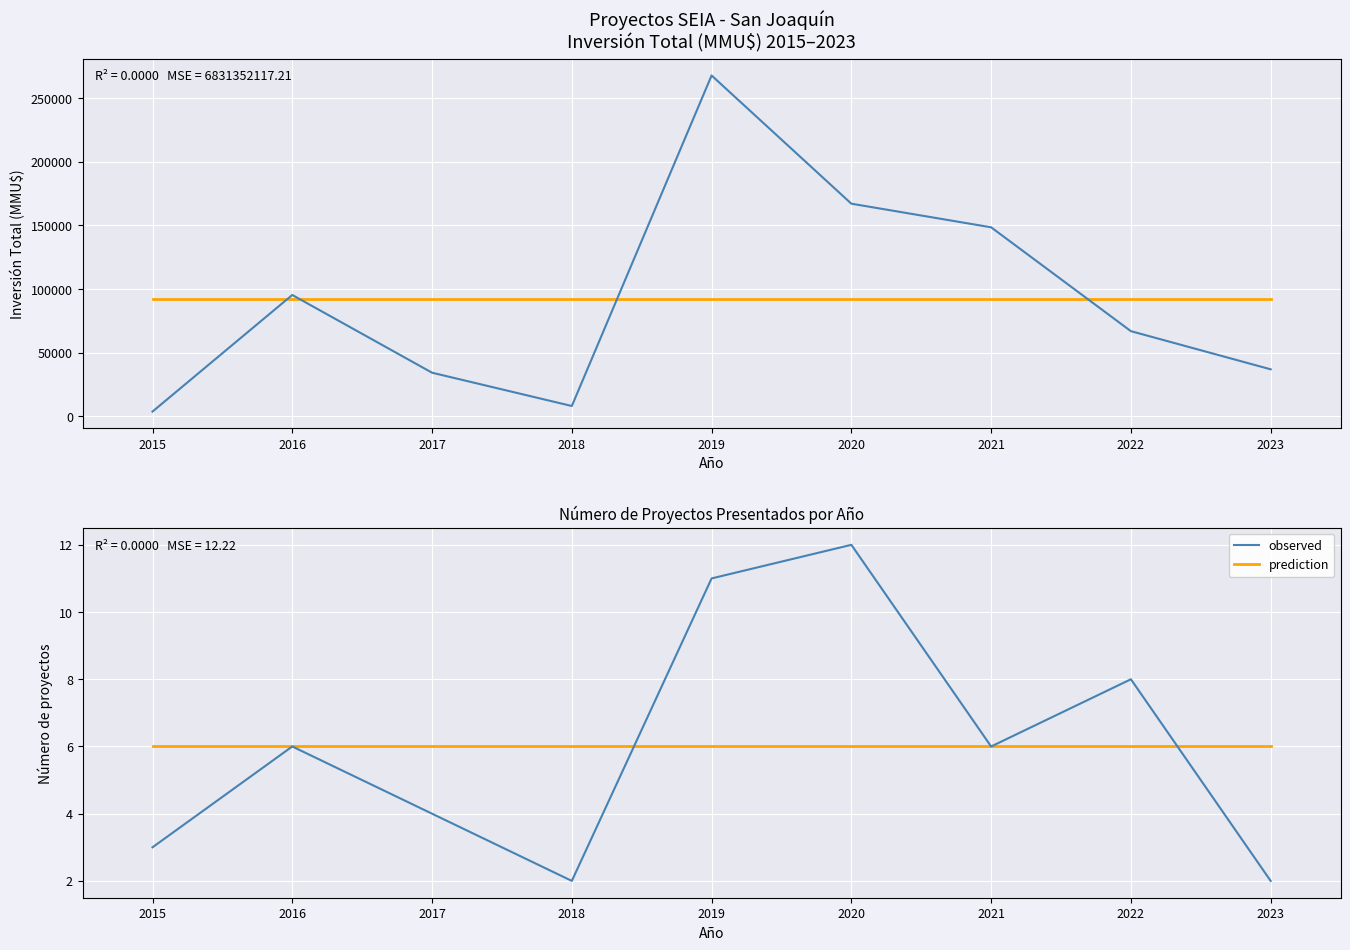

Reading right to left, list all the values displayed in this chart.

observed: 2023=2	2022=8	2021=6	2020=12	2019=11	2018=2	2017=4	2016=6	2015=3
prediction: 2023=6	2022=6	2021=6	2020=6	2019=6	2018=6	2017=6	2016=6	2015=6